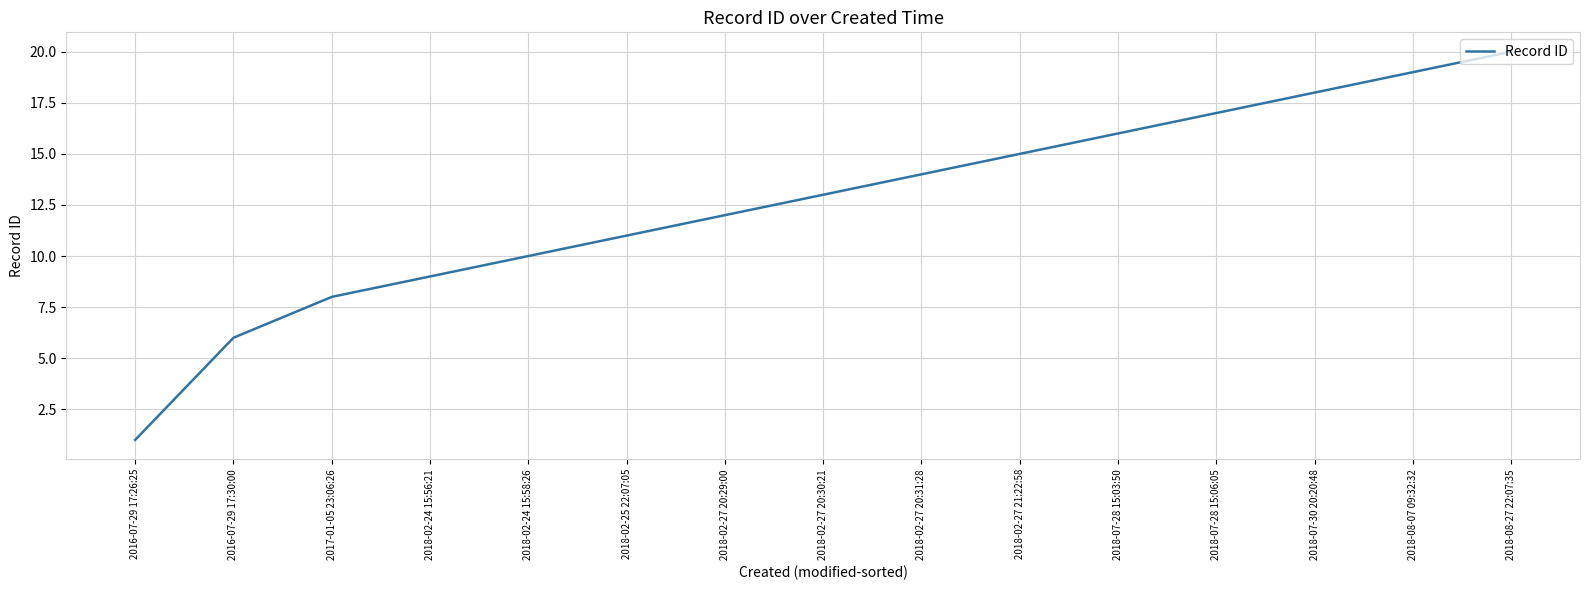

What value does the data have at 2018-02-27 20:30:21, to the nearest 5?

15